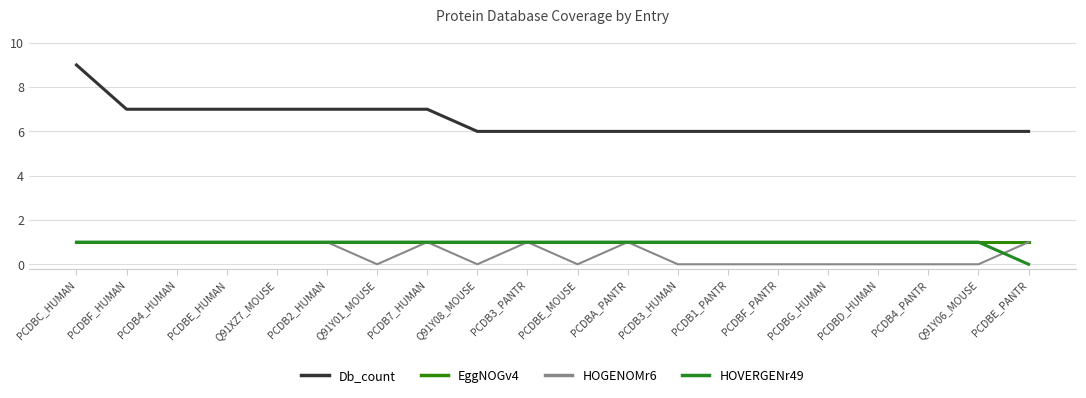

Is this an area chart (filled region under the line)?

No